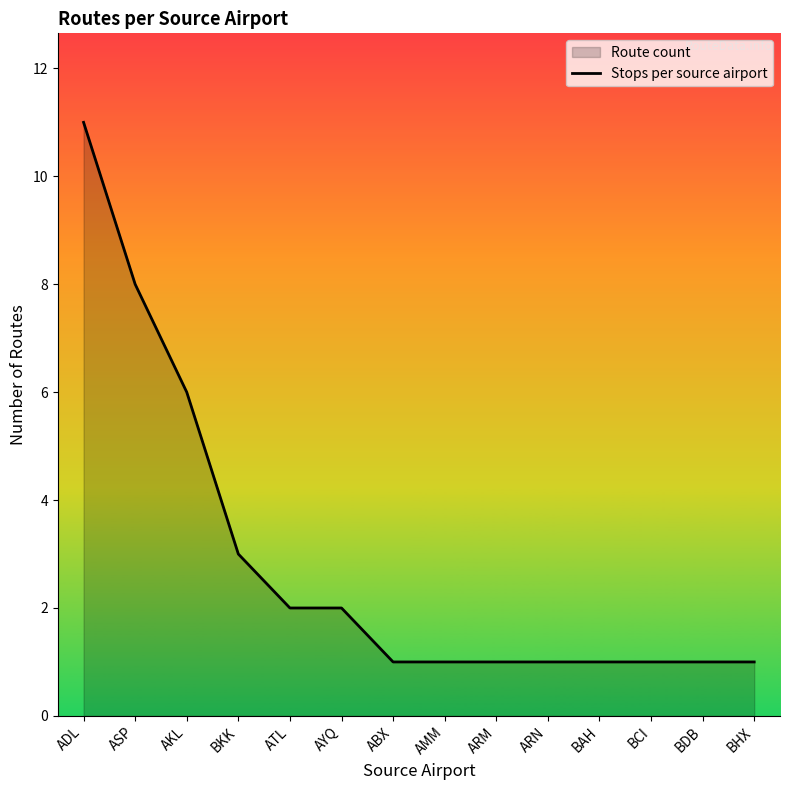

Where is the data nearest to the value 6?

AKL